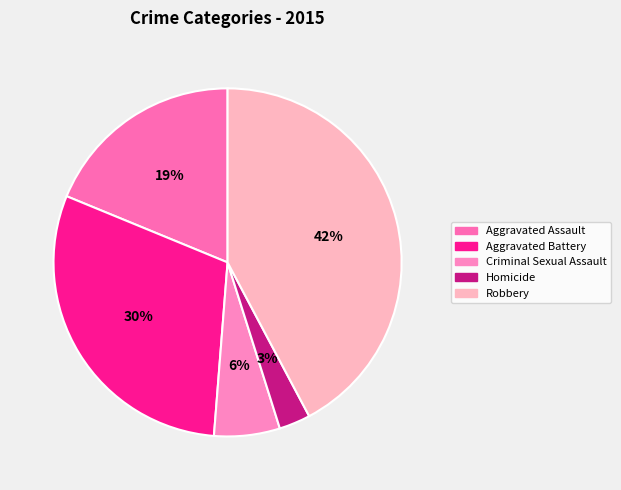

The Homicide slice represents 9% of the pie. True or false?

False